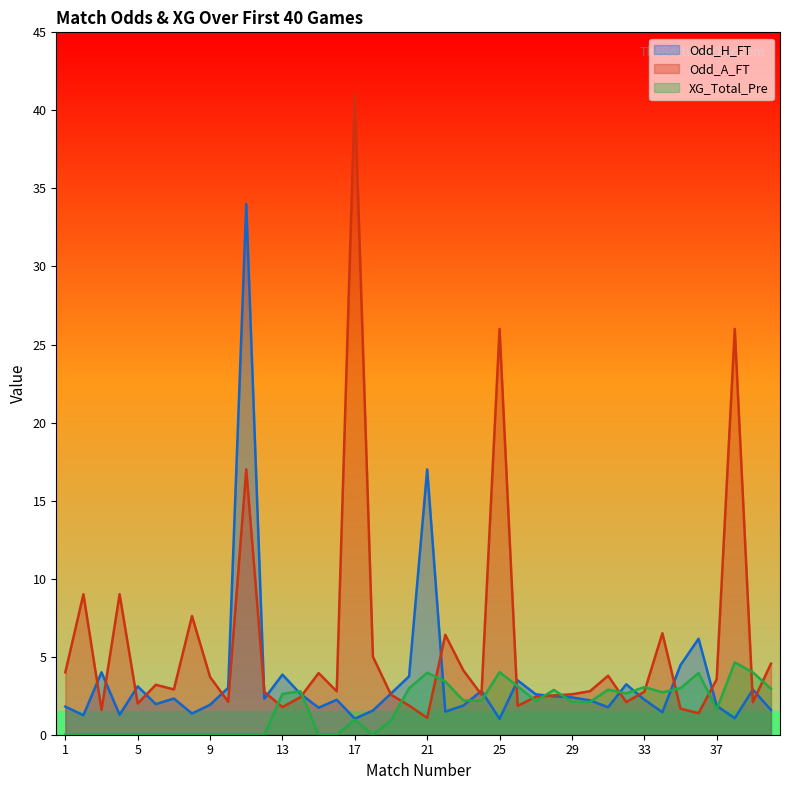

How many distinct data groups are displayed?

3